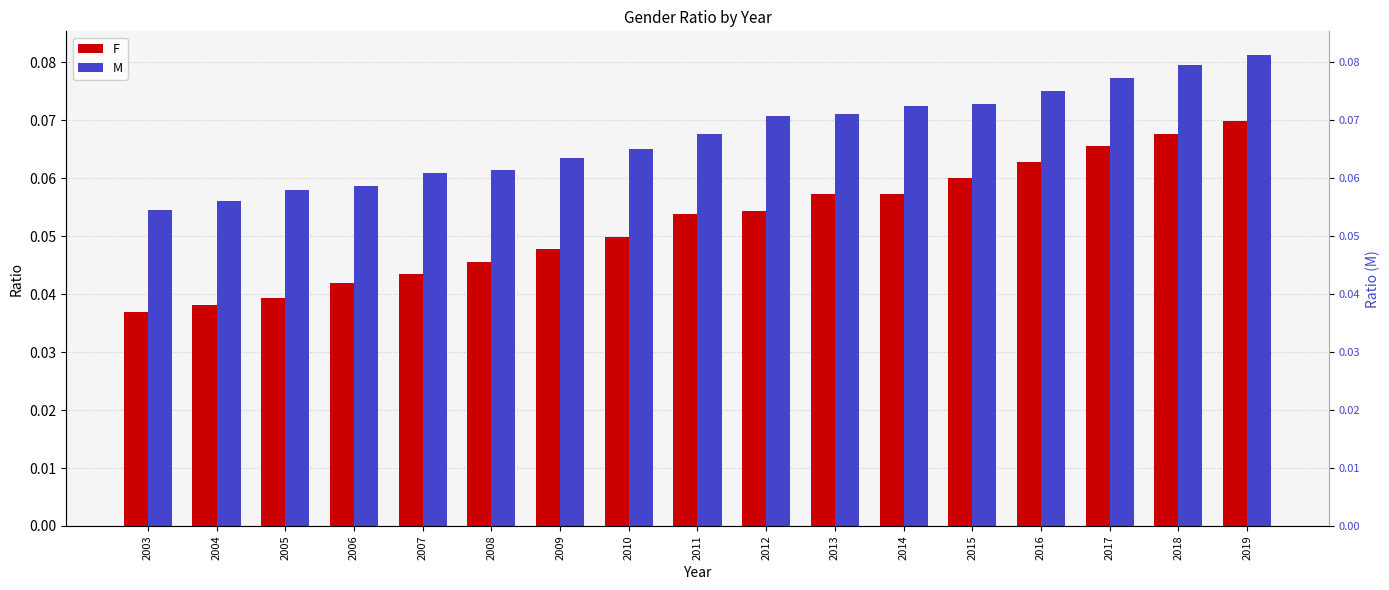

List the series in order of their overall mean, highest first.

M, F